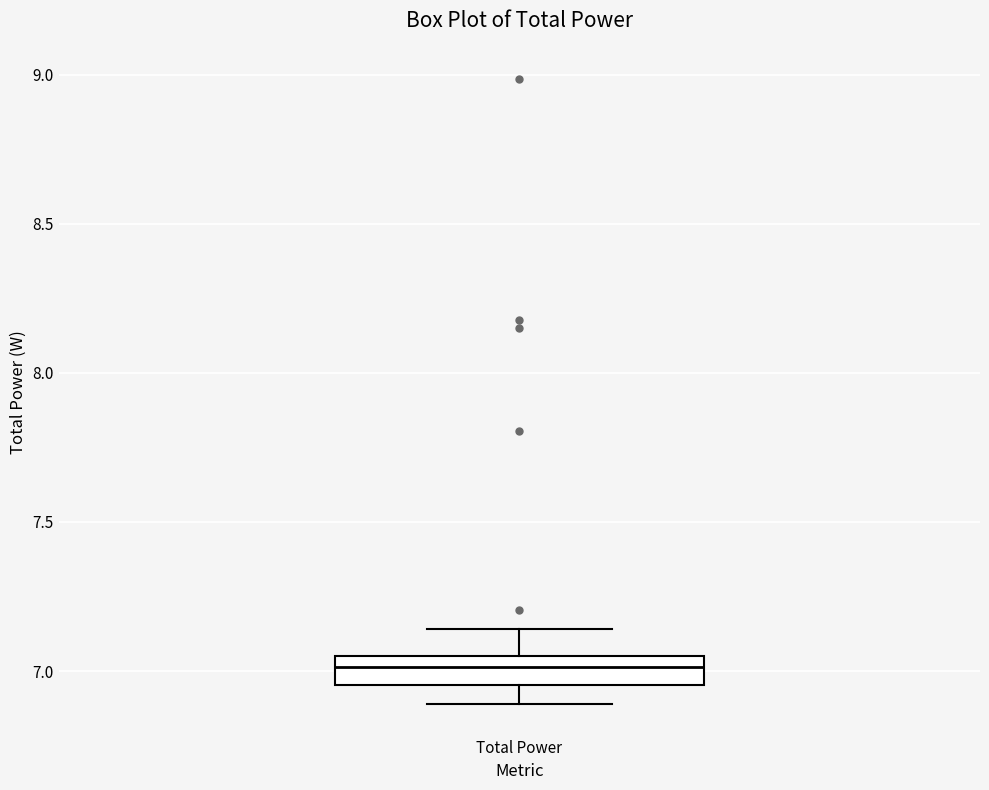

Read this box plot against the y-axis: the position of the median line, the range covered by the box, and the ends of both whiskers. The values are not printed on the chart, so give them approximately, as read against the axis.

median 7.00, box 6.95 to 7.05, whiskers 6.90 to 7.15